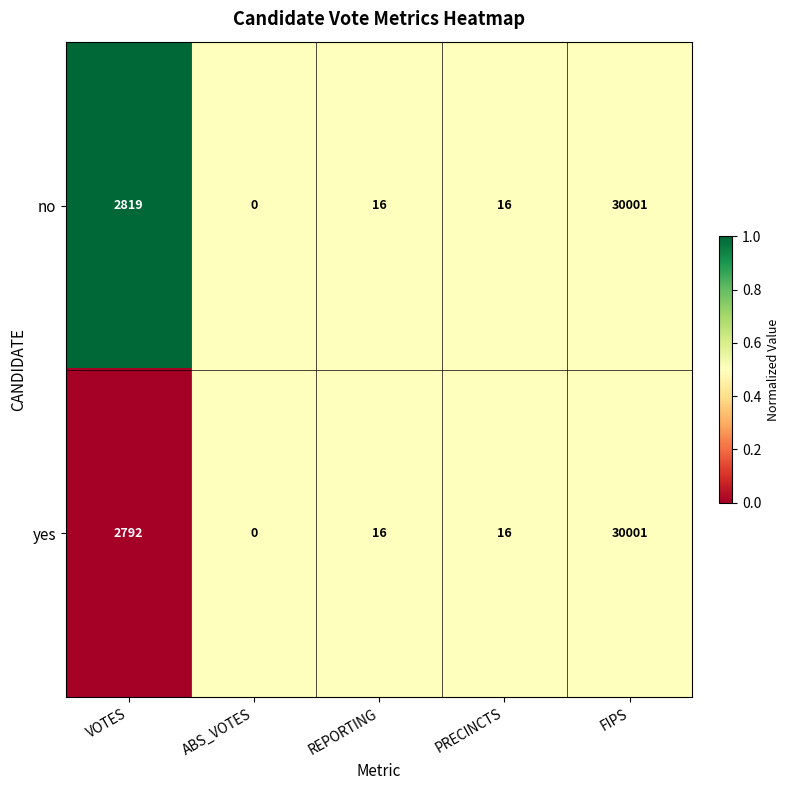

Where is yes nearest to the value 15000?

VOTES